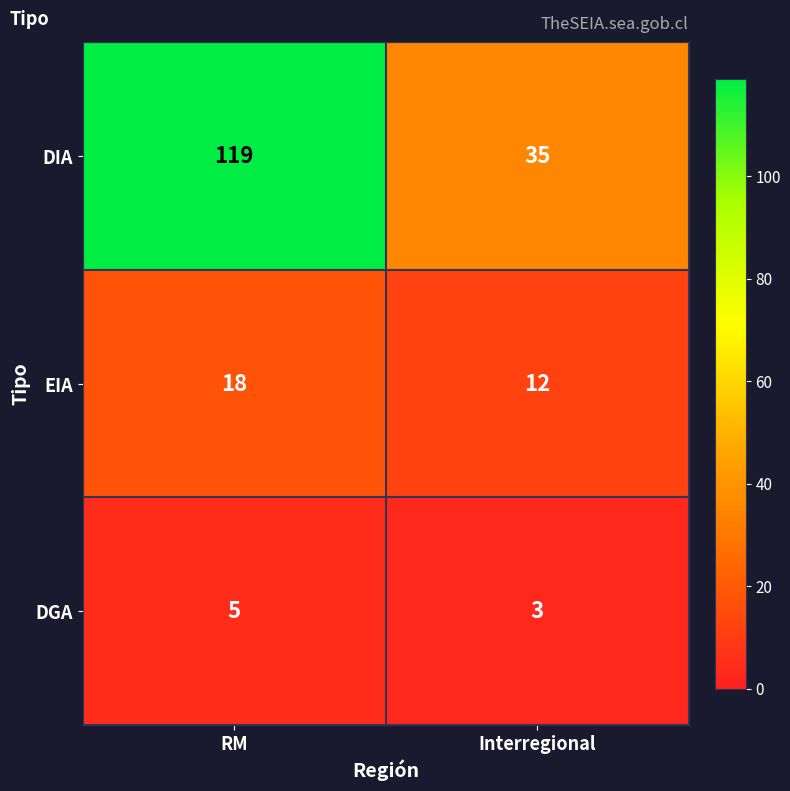

What is the difference between the EIA values at RM and Interregional?

6